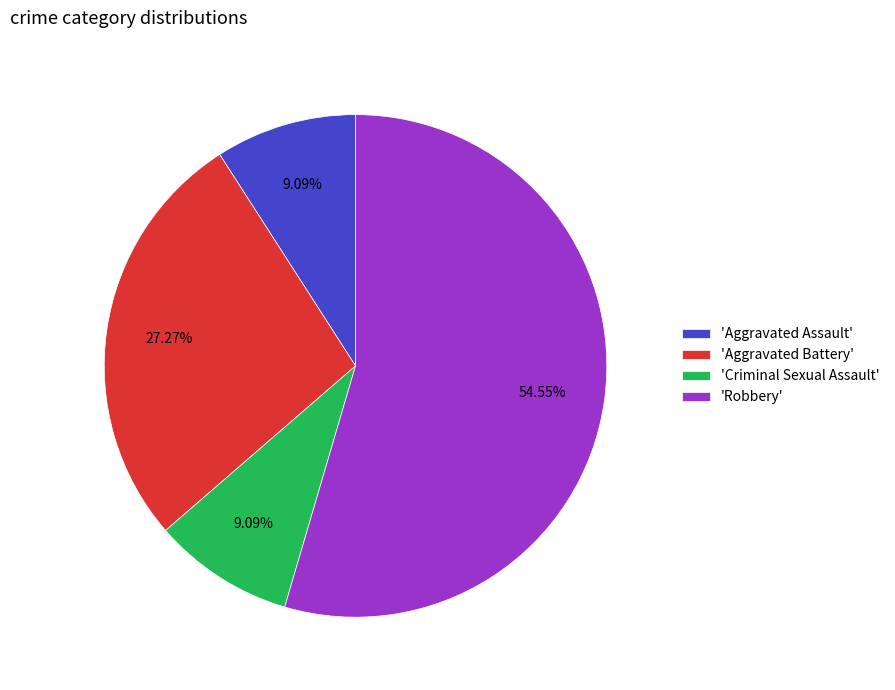

To the nearest percent, what is the difference between the largest and smallest slice percentages?

45%